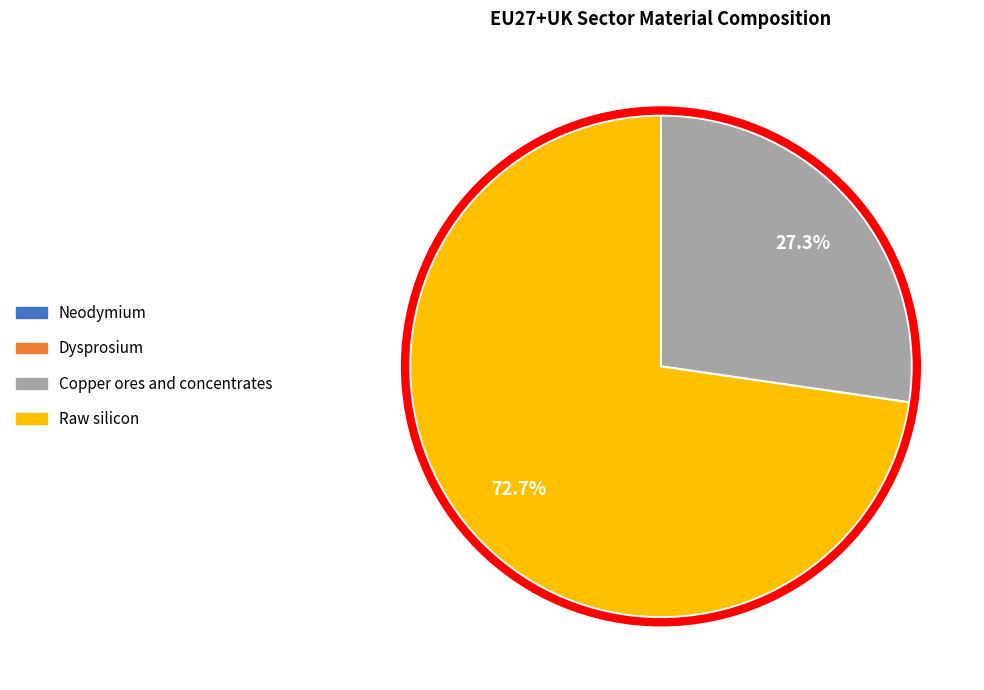

What percentage is NOT represented by Copper ores and concentrates?

72.7%